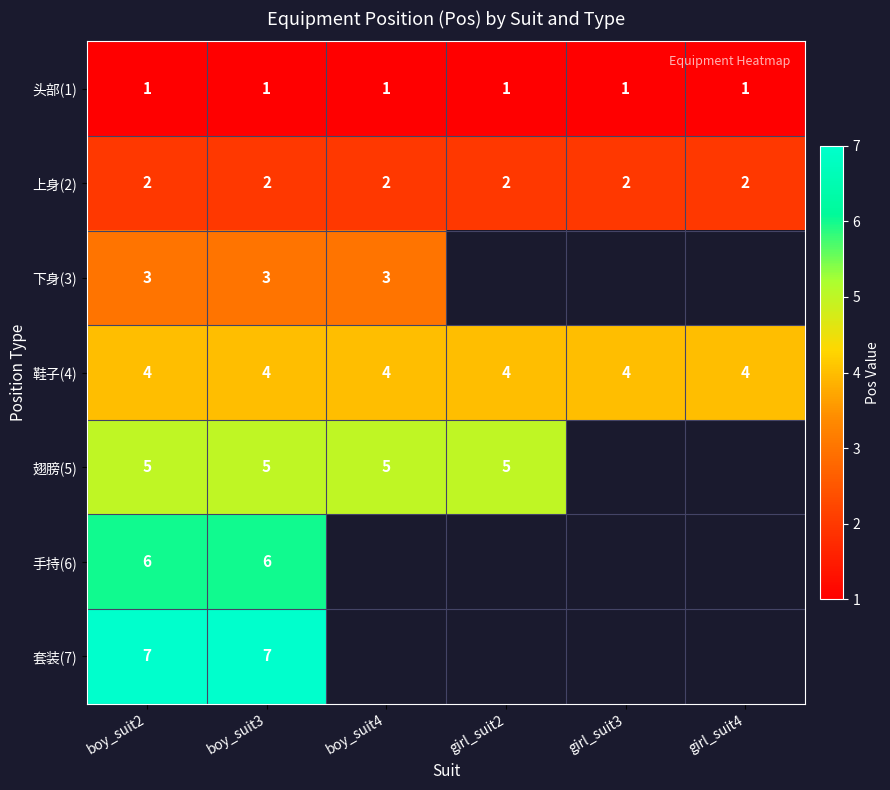

The 头部(1) series shows 1.3 at girl_suit2. True or false?

False